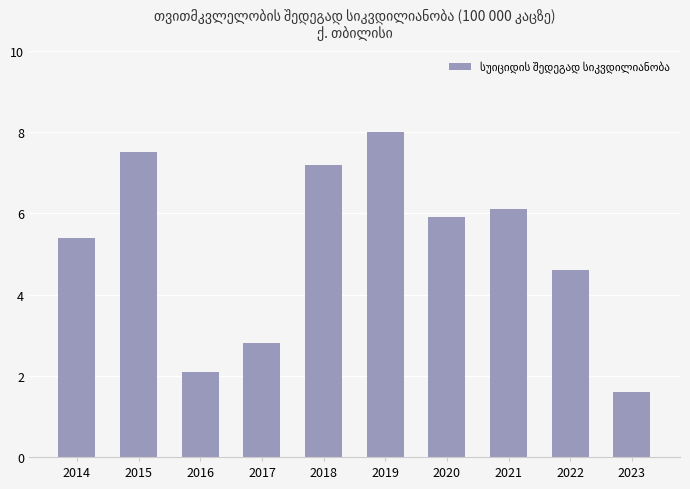

Rank the categories by value from lowest to highest.

2023, 2016, 2017, 2022, 2014, 2020, 2021, 2018, 2015, 2019